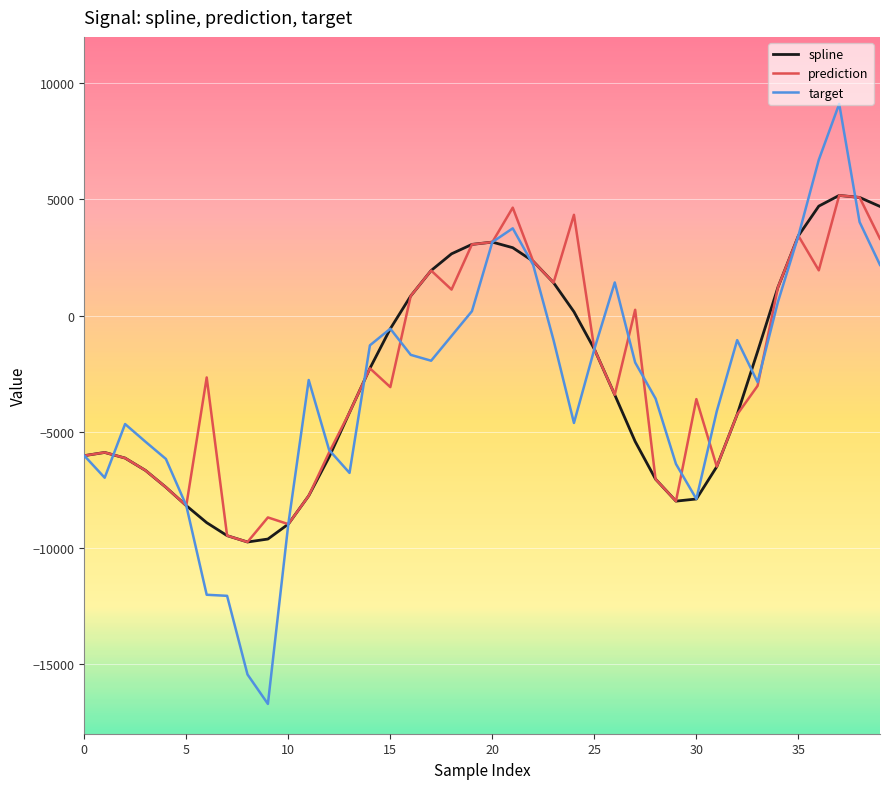

How many lines are shown in the chart?

3